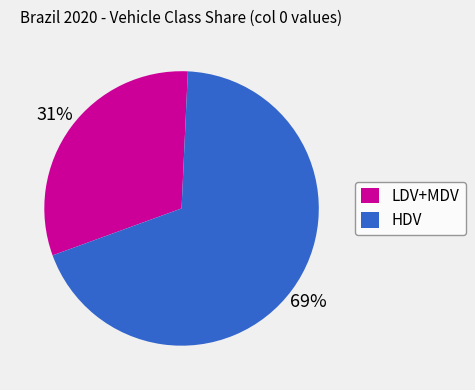

How many slices are in this pie chart?

2